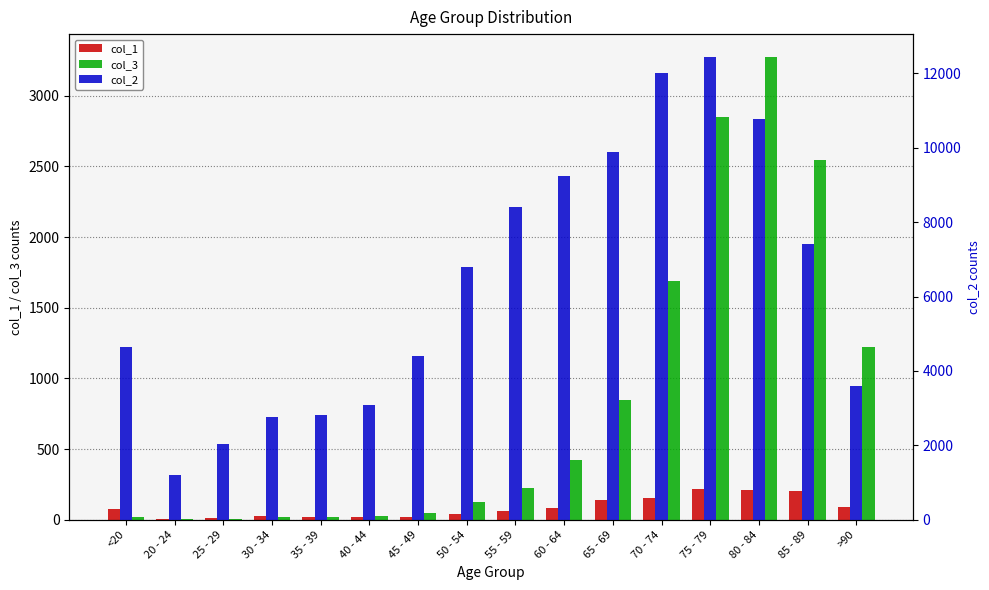

How many bars are there in each group?

3